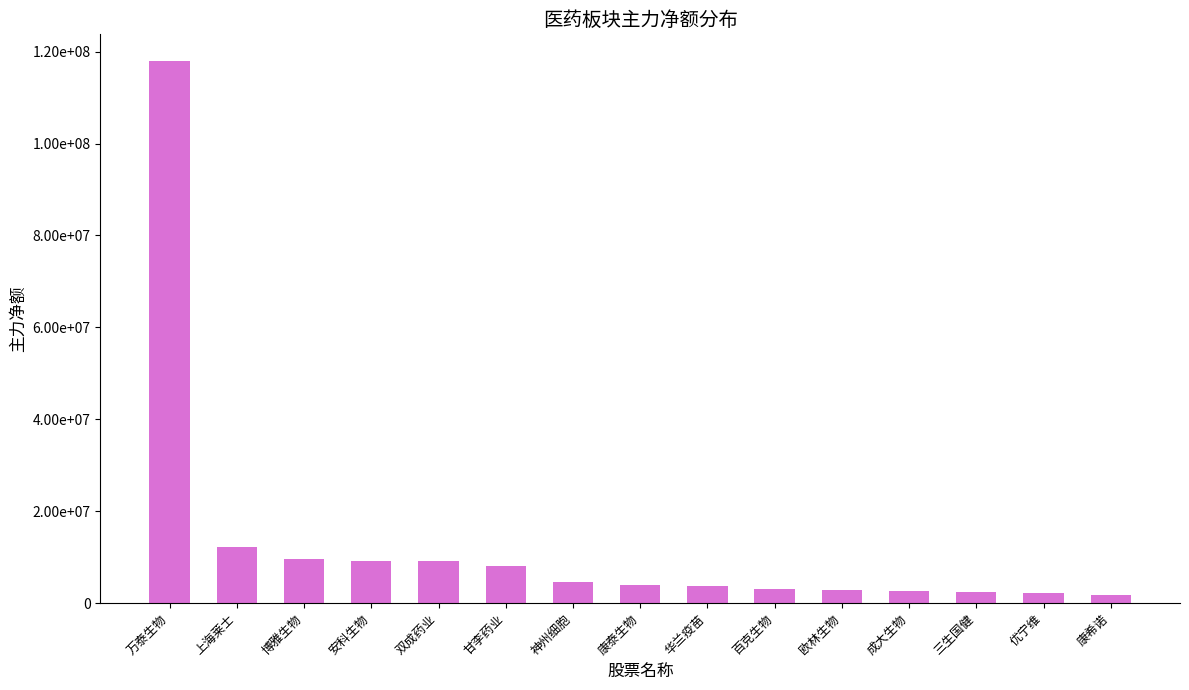

Between 成大生物 and 万泰生物, which is larger?

万泰生物